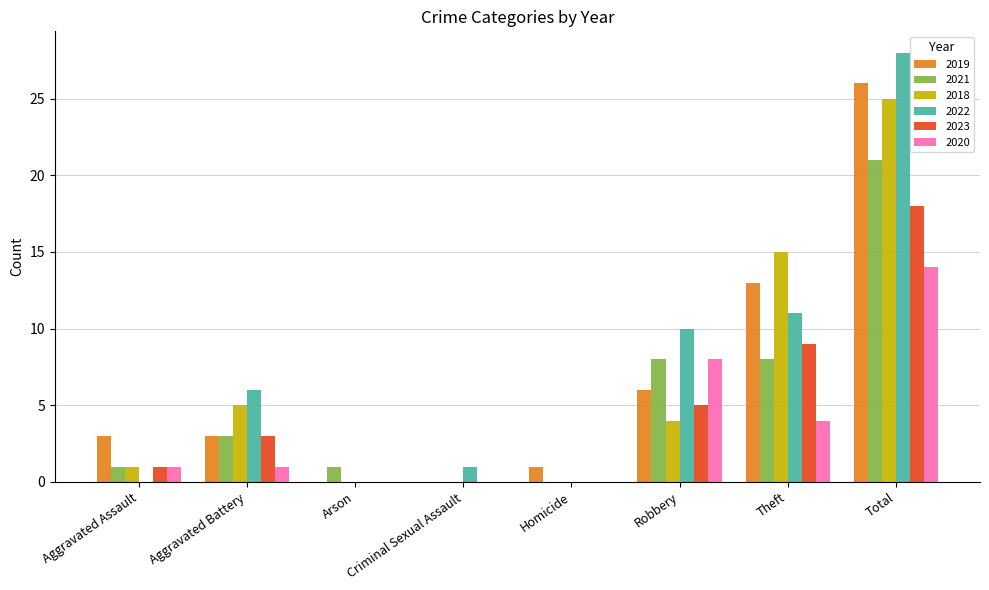

The 2021 series shows 0 at Criminal Sexual Assault. True or false?

True